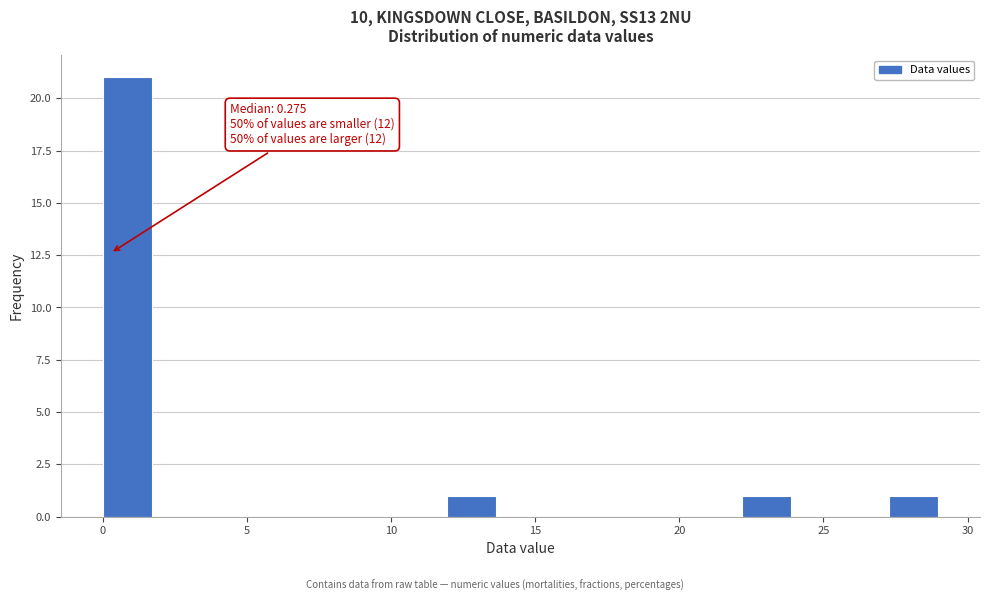

Read against the x-axis, roughly where is the centre of the tallest bar?

1.0